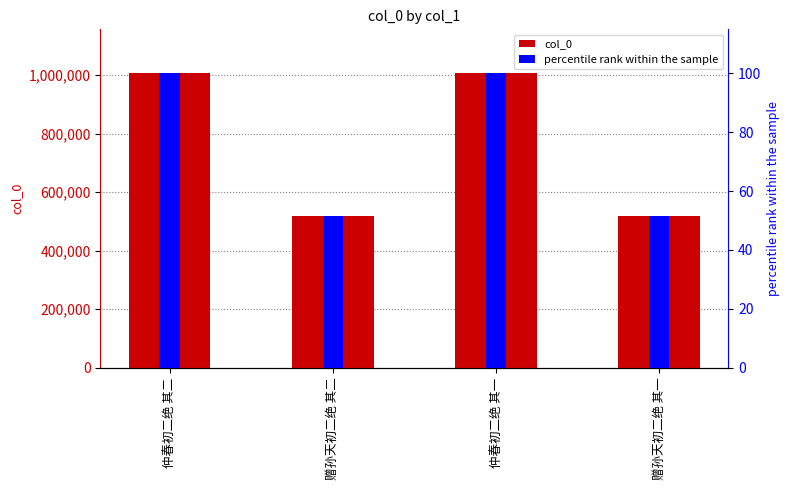

What is the value of the percentile rank within the sample bar at the 4th from the left?

51.6